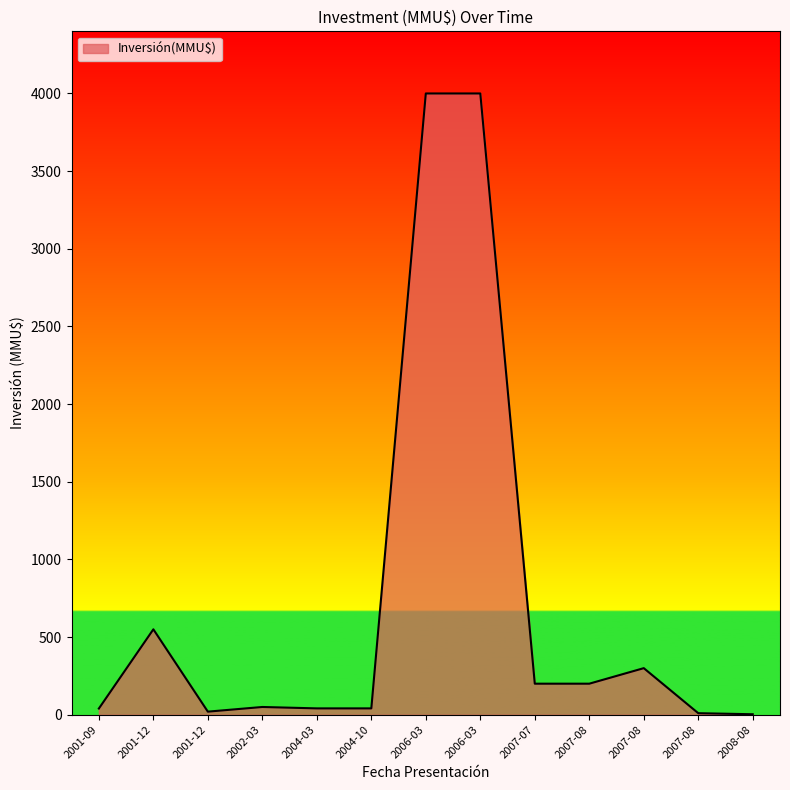

Which category has the lowest value across all series?

2008-08